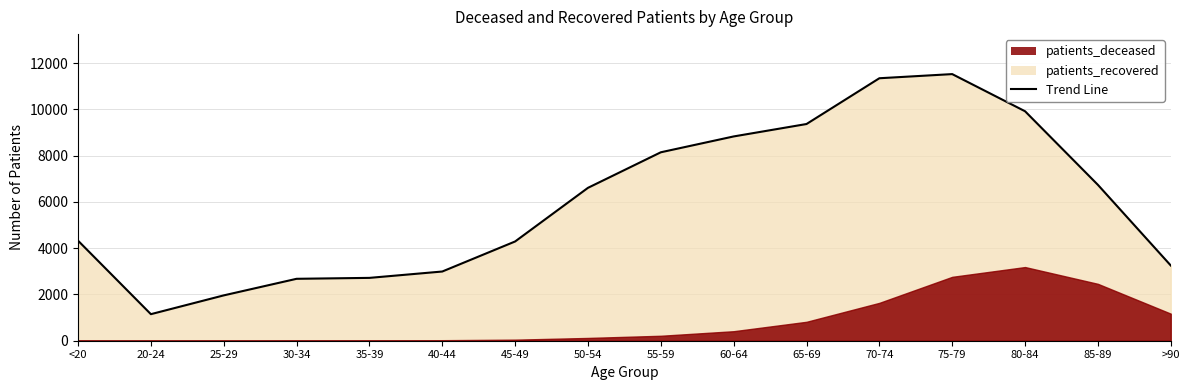

What is the label of the 1st point from the left?

<20